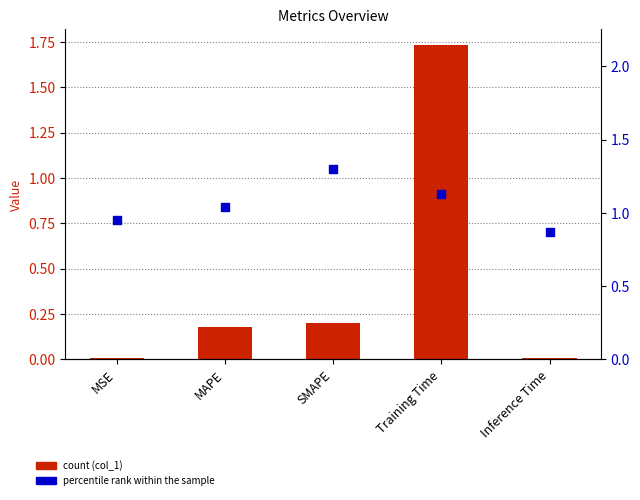

At how many categories does at least one series exceed 0?

5